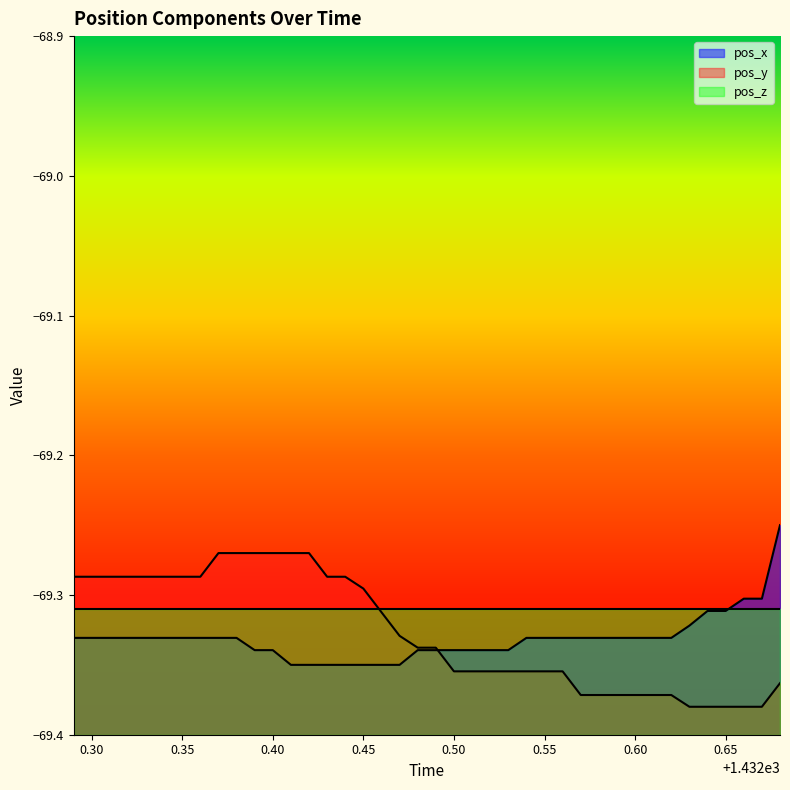

Is it true that pos_y equals -36.4 at 0.40?

False